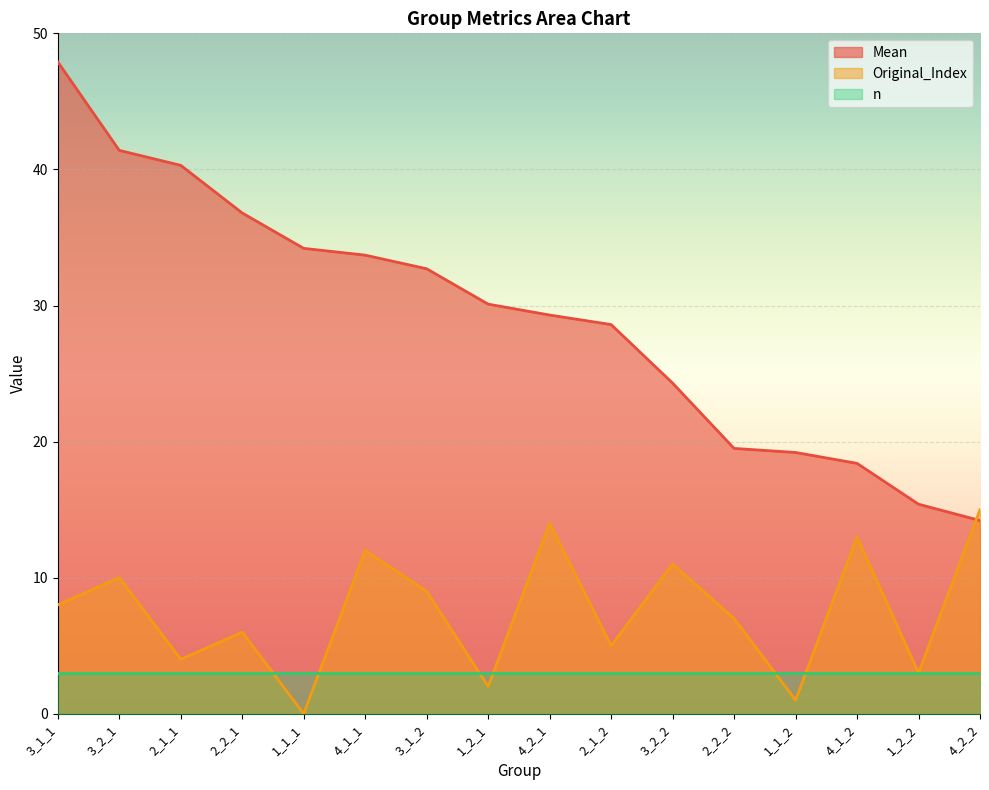

At which label is Mean closest to 31?

1_2_1